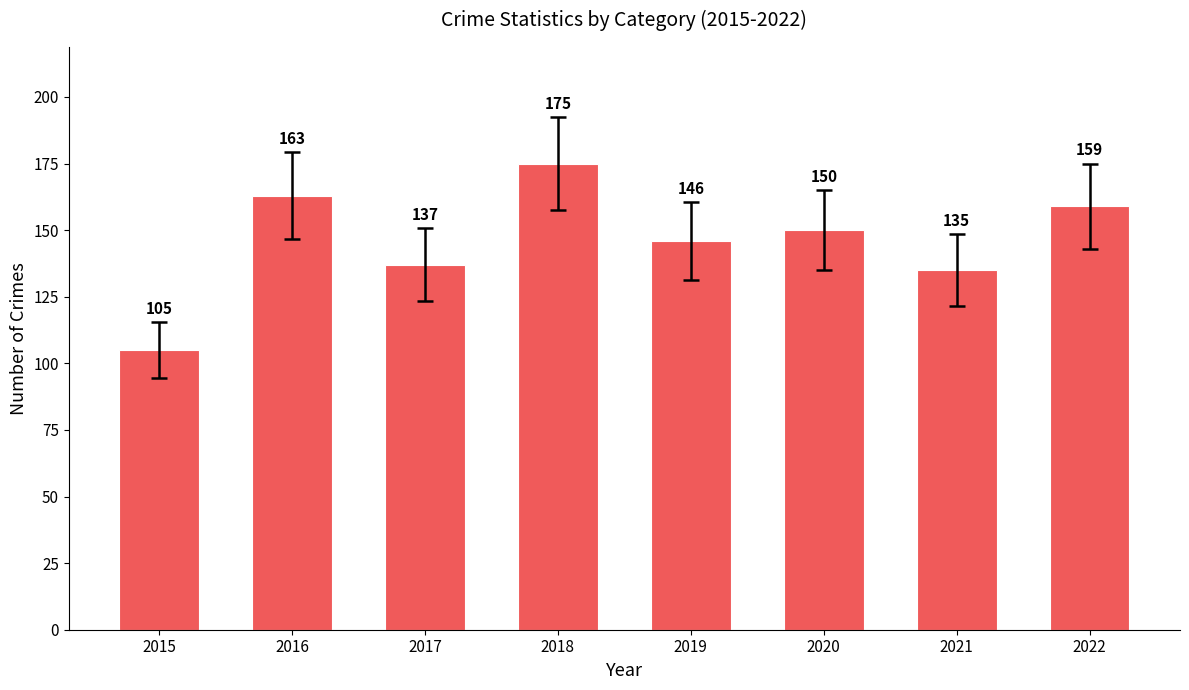

Between 2017 and 2021, which is larger?

2017